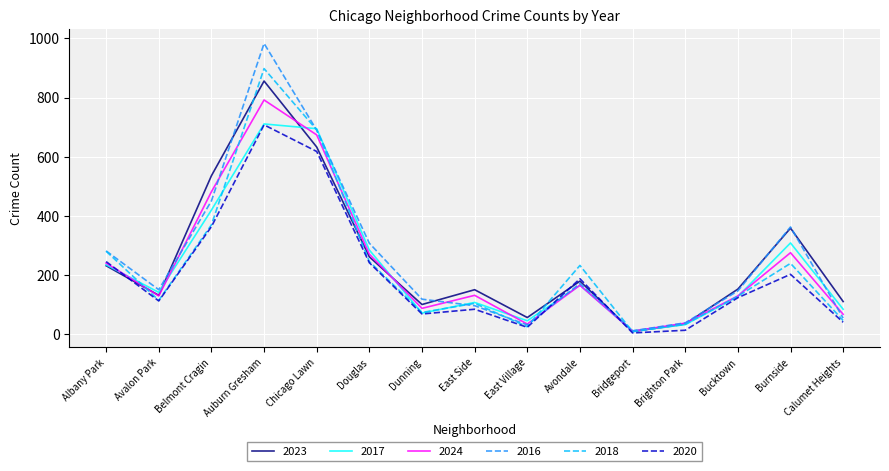

How many distinct data groups are displayed?

6